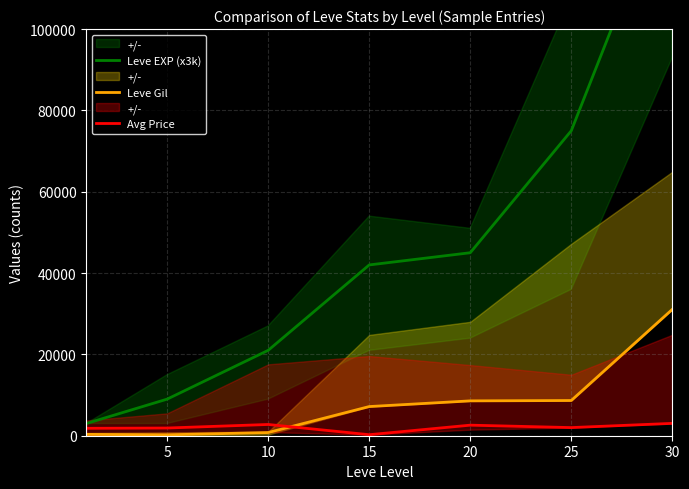

Is the value of Leve EXP (x3k) at 10 greater than the value of Avg Price at 30?

Yes